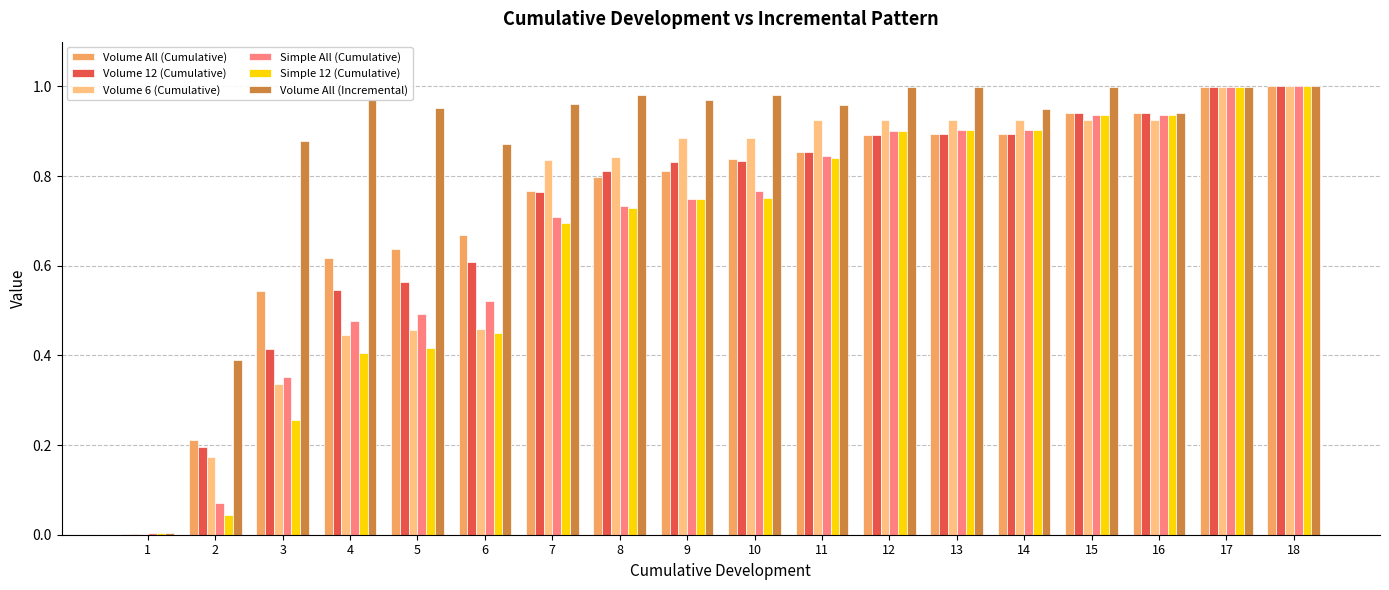

What is the sum of all Volume 6 (Cumulative) values?

12.9